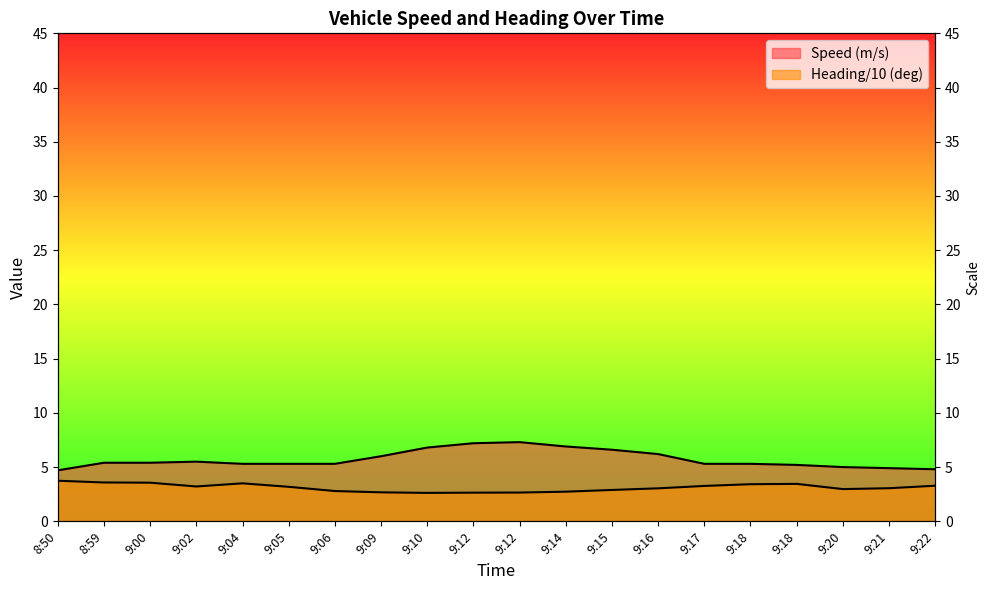

Between 9:10 and 9:18, which series saw the biggest shift?

Speed (m/s)